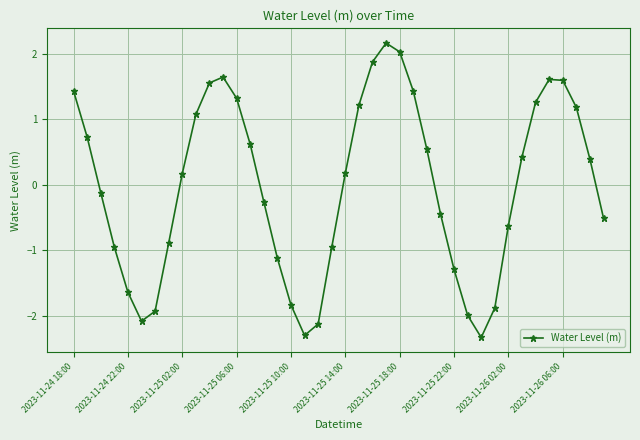

What is the value of the 34th point from the left?

0.4